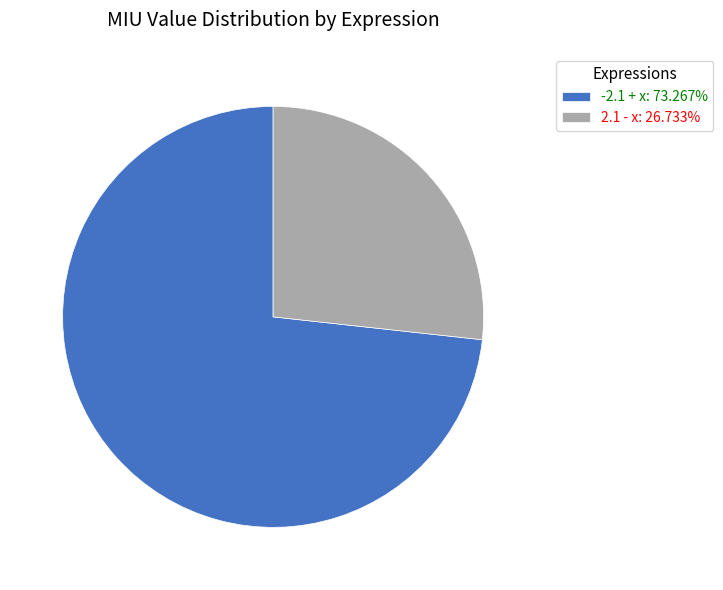

Count the number of slices in the pie.

2